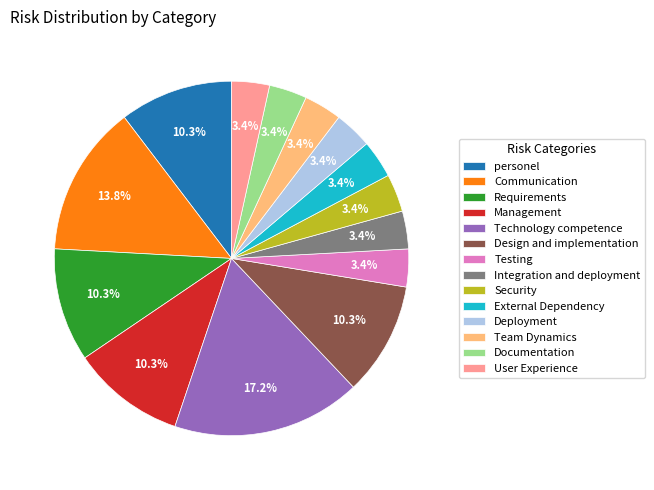

What percentage is the Communication slice, to the nearest percent?

14%